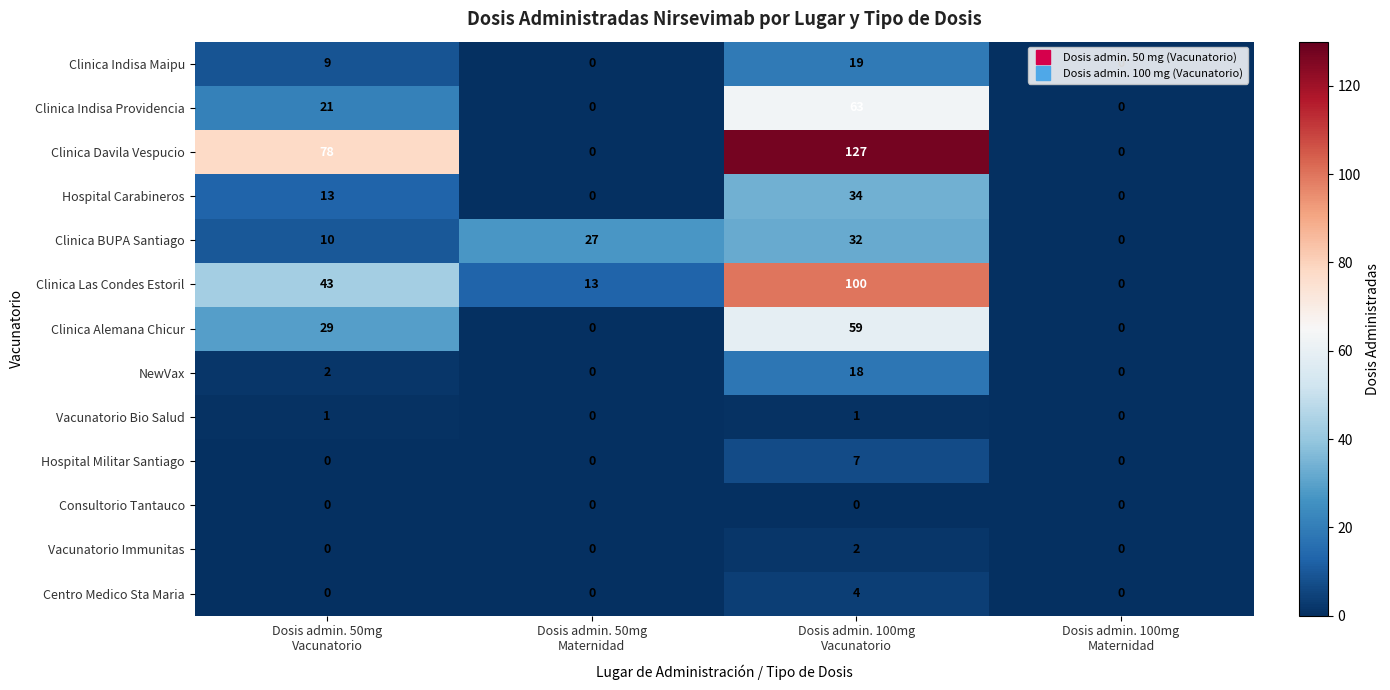

Between Dosis admin. 50mg
Vacunatorio and Dosis admin. 100mg
Vacunatorio, which series saw the biggest shift?

Clinica Las Condes Estoril